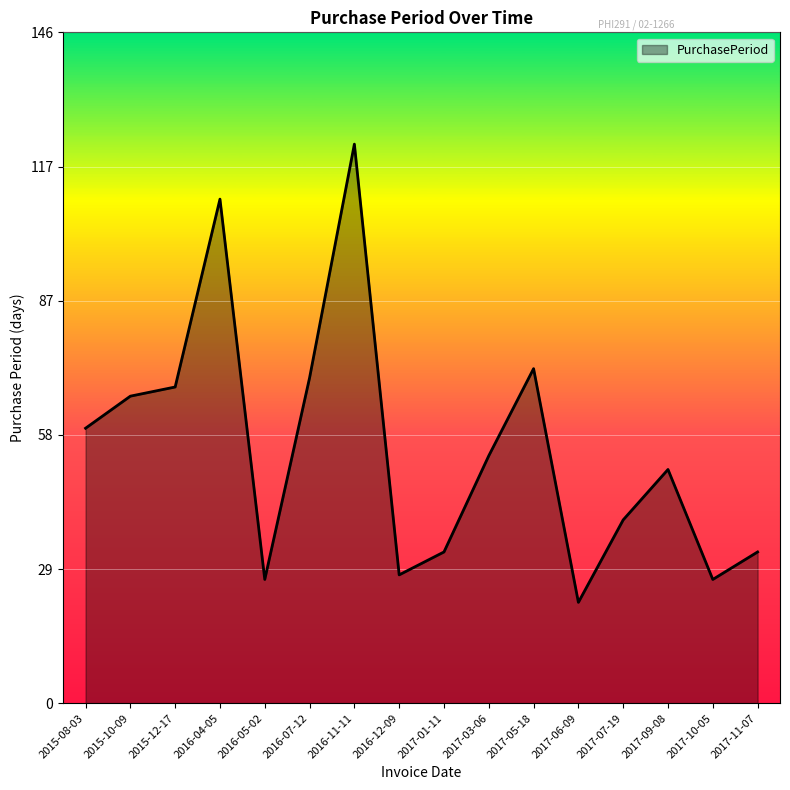

What is the change in value from 2016-11-11 to 2017-05-18?

-49